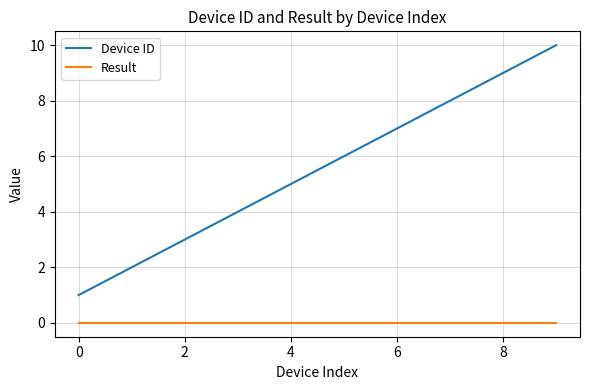

List the series in order of their overall mean, highest first.

Device ID, Result